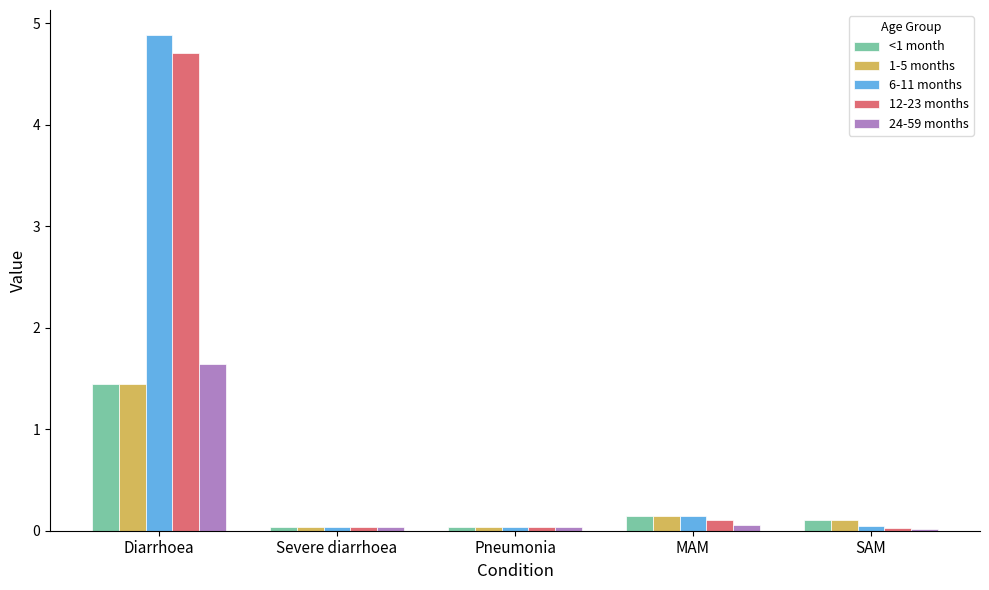

Which series has the largest range (max minus min)?

6-11 months